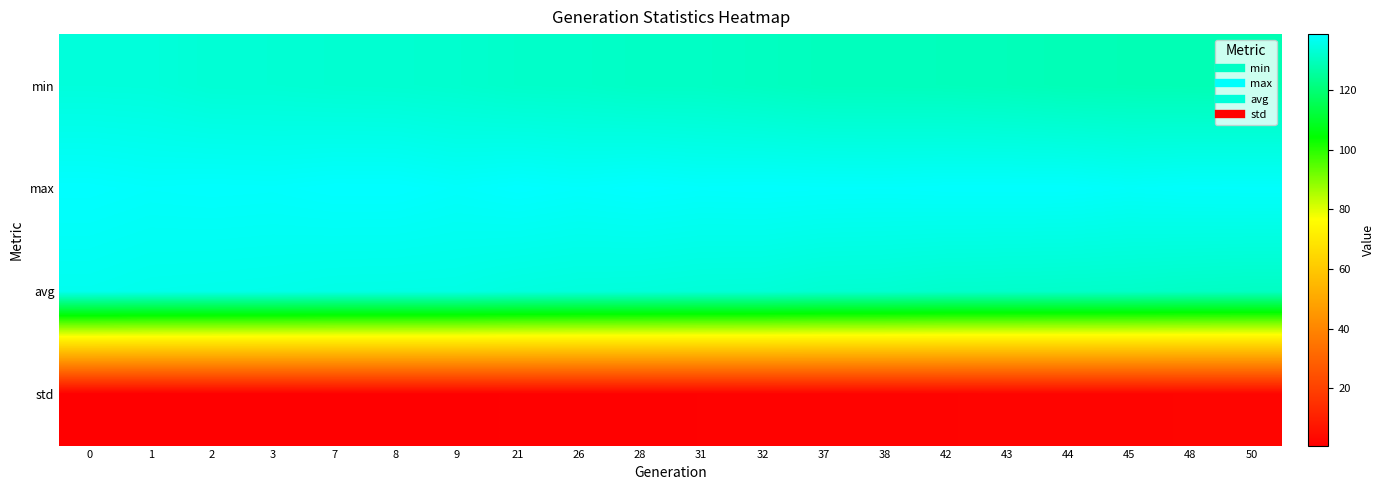

Between 2 and 32, which is larger?

2